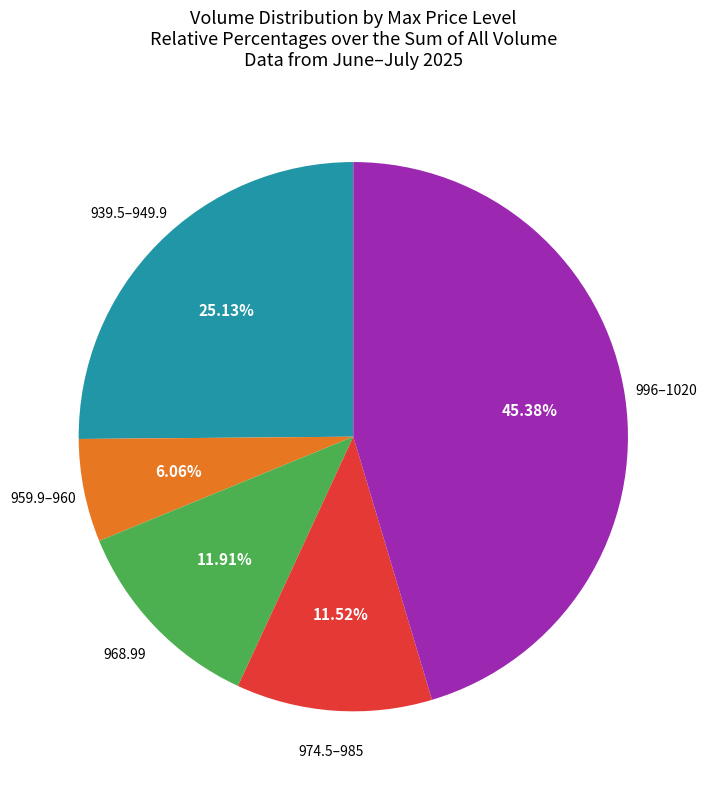

Is there any slice that represents more than half of the pie?

No